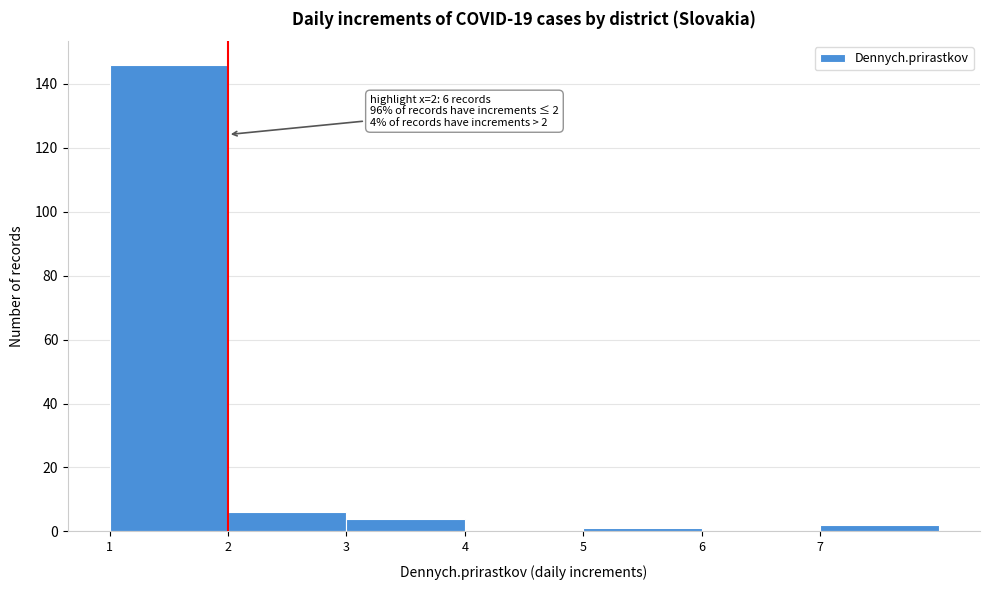

Which range on the x-axis has the tallest bar?

1 to 2